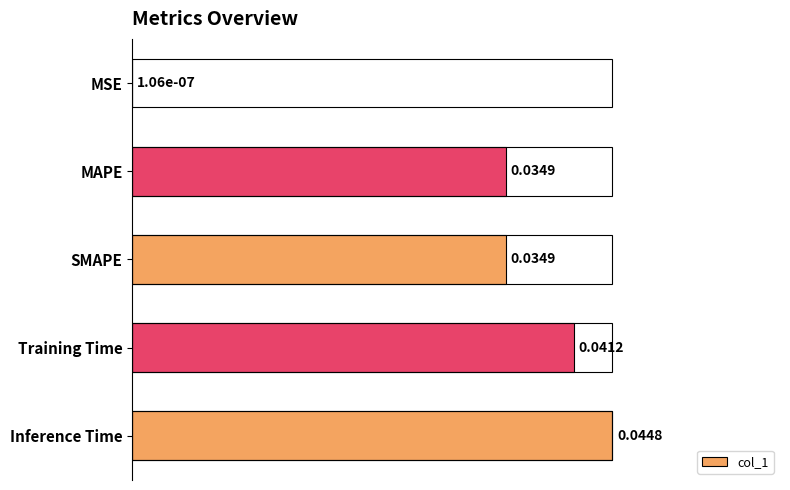

What is the sum of all values?

3.5